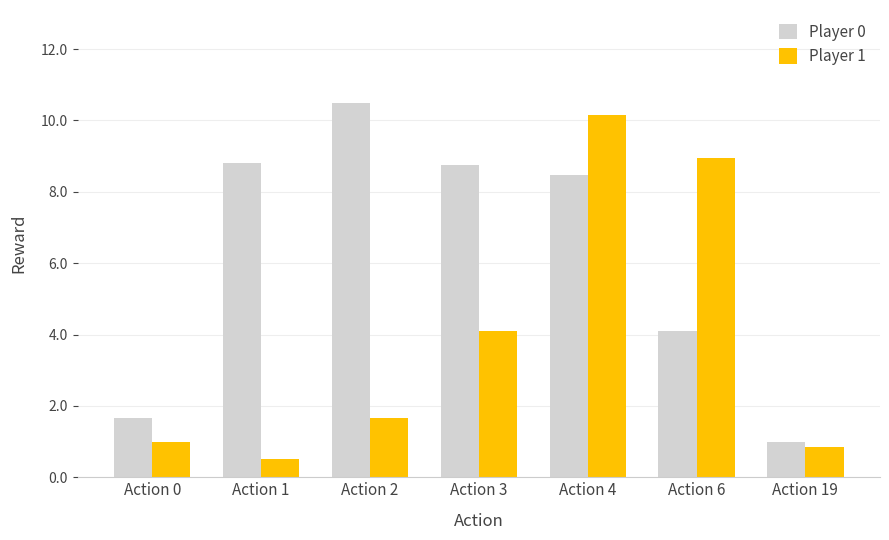

What is the difference between the highest and lowest values at Action 6?

4.9